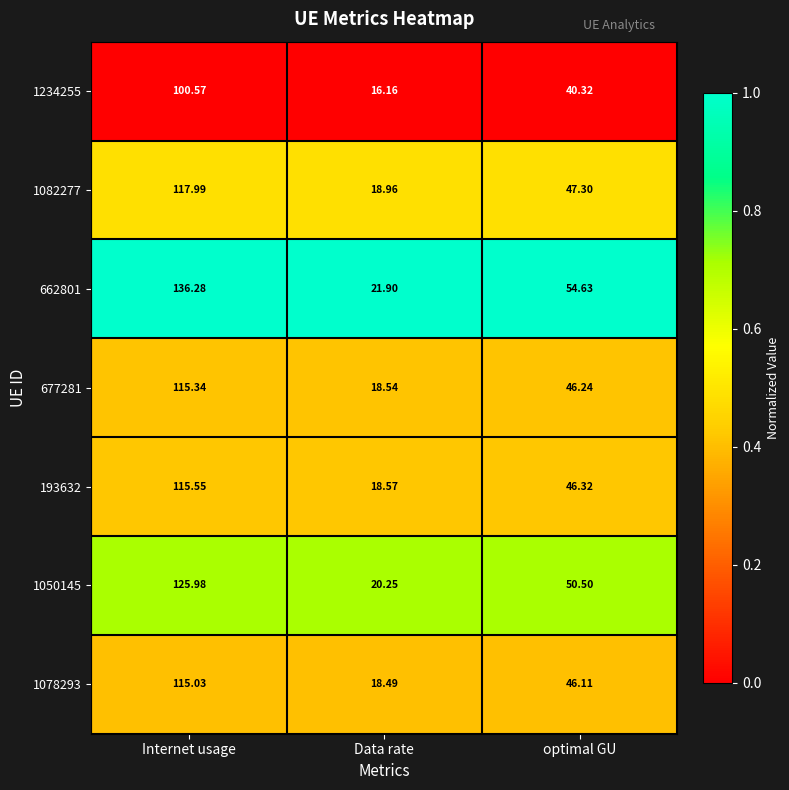

At which category is the sum across all series the highest?

Internet usage